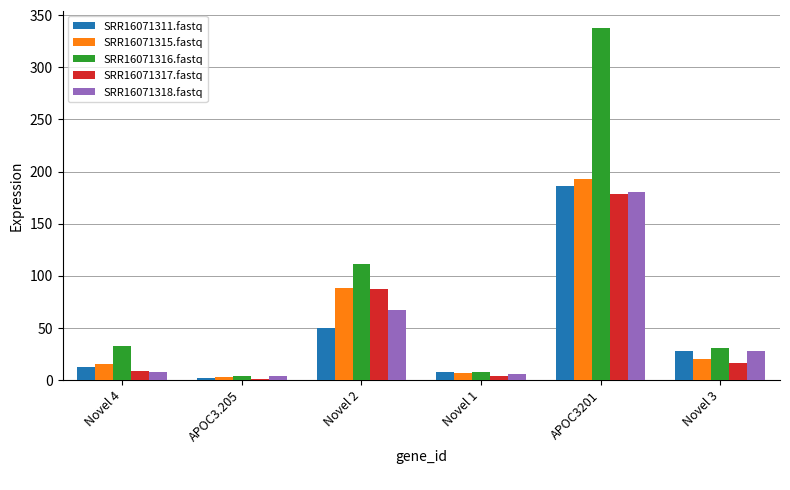

Which series has the largest total across all categories?

SRR16071316.fastq